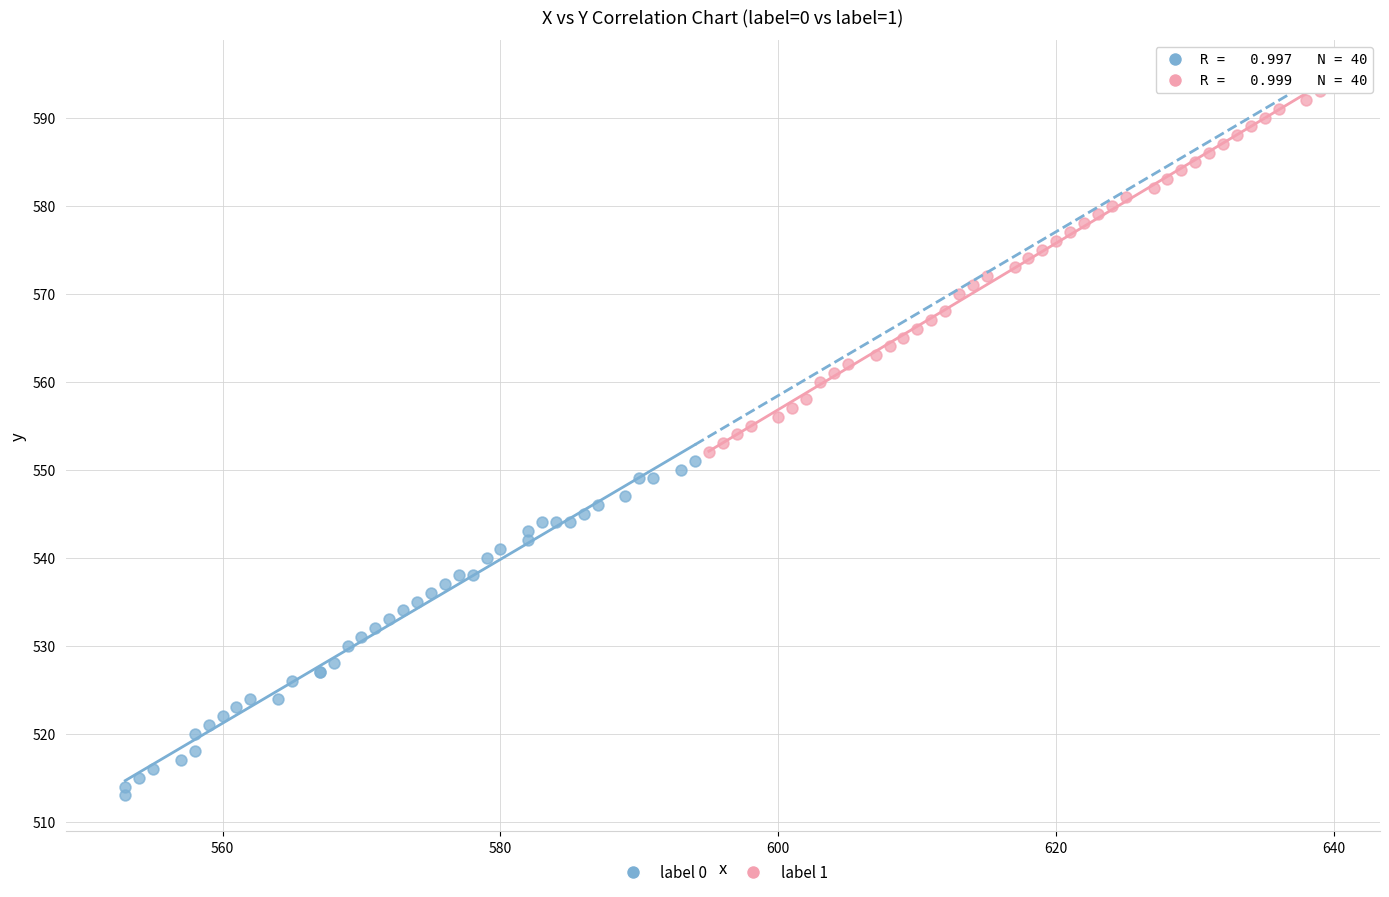

Which series has the widest spread of Y values?

label 1